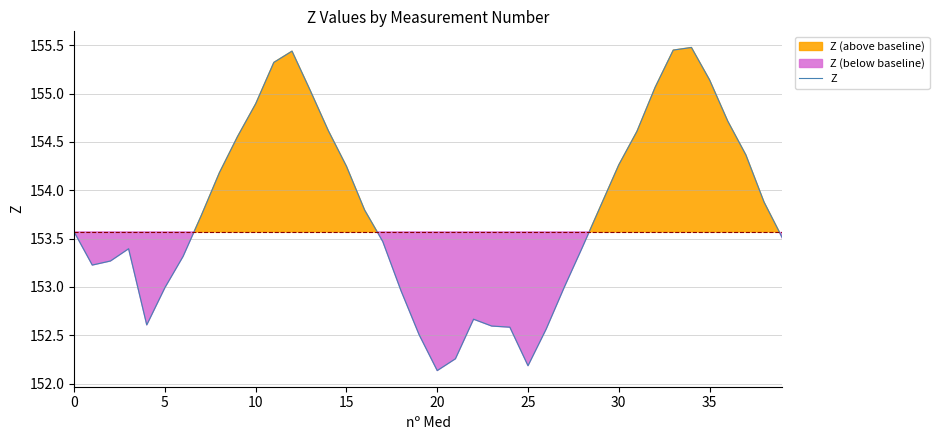

What is the lowest value of the Z series?

152.1